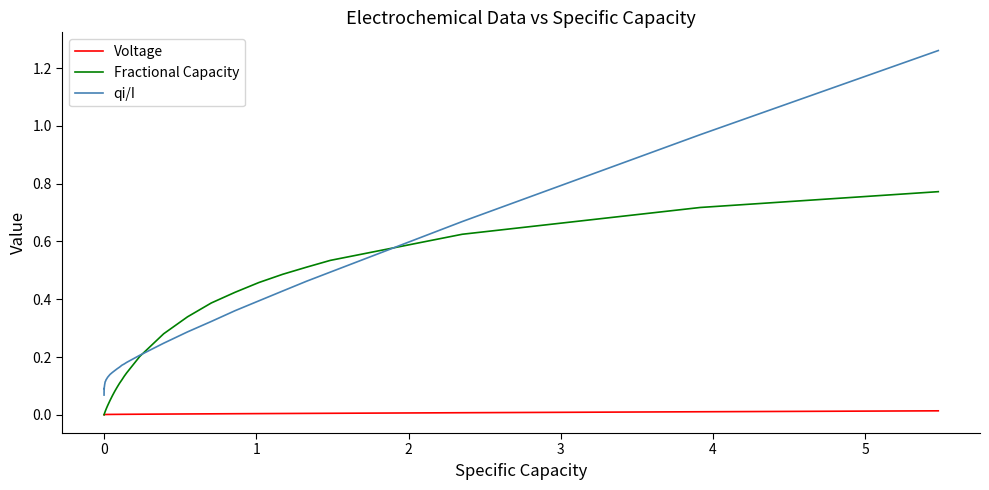

True or false: qi/I and Voltage cross at least once.

False